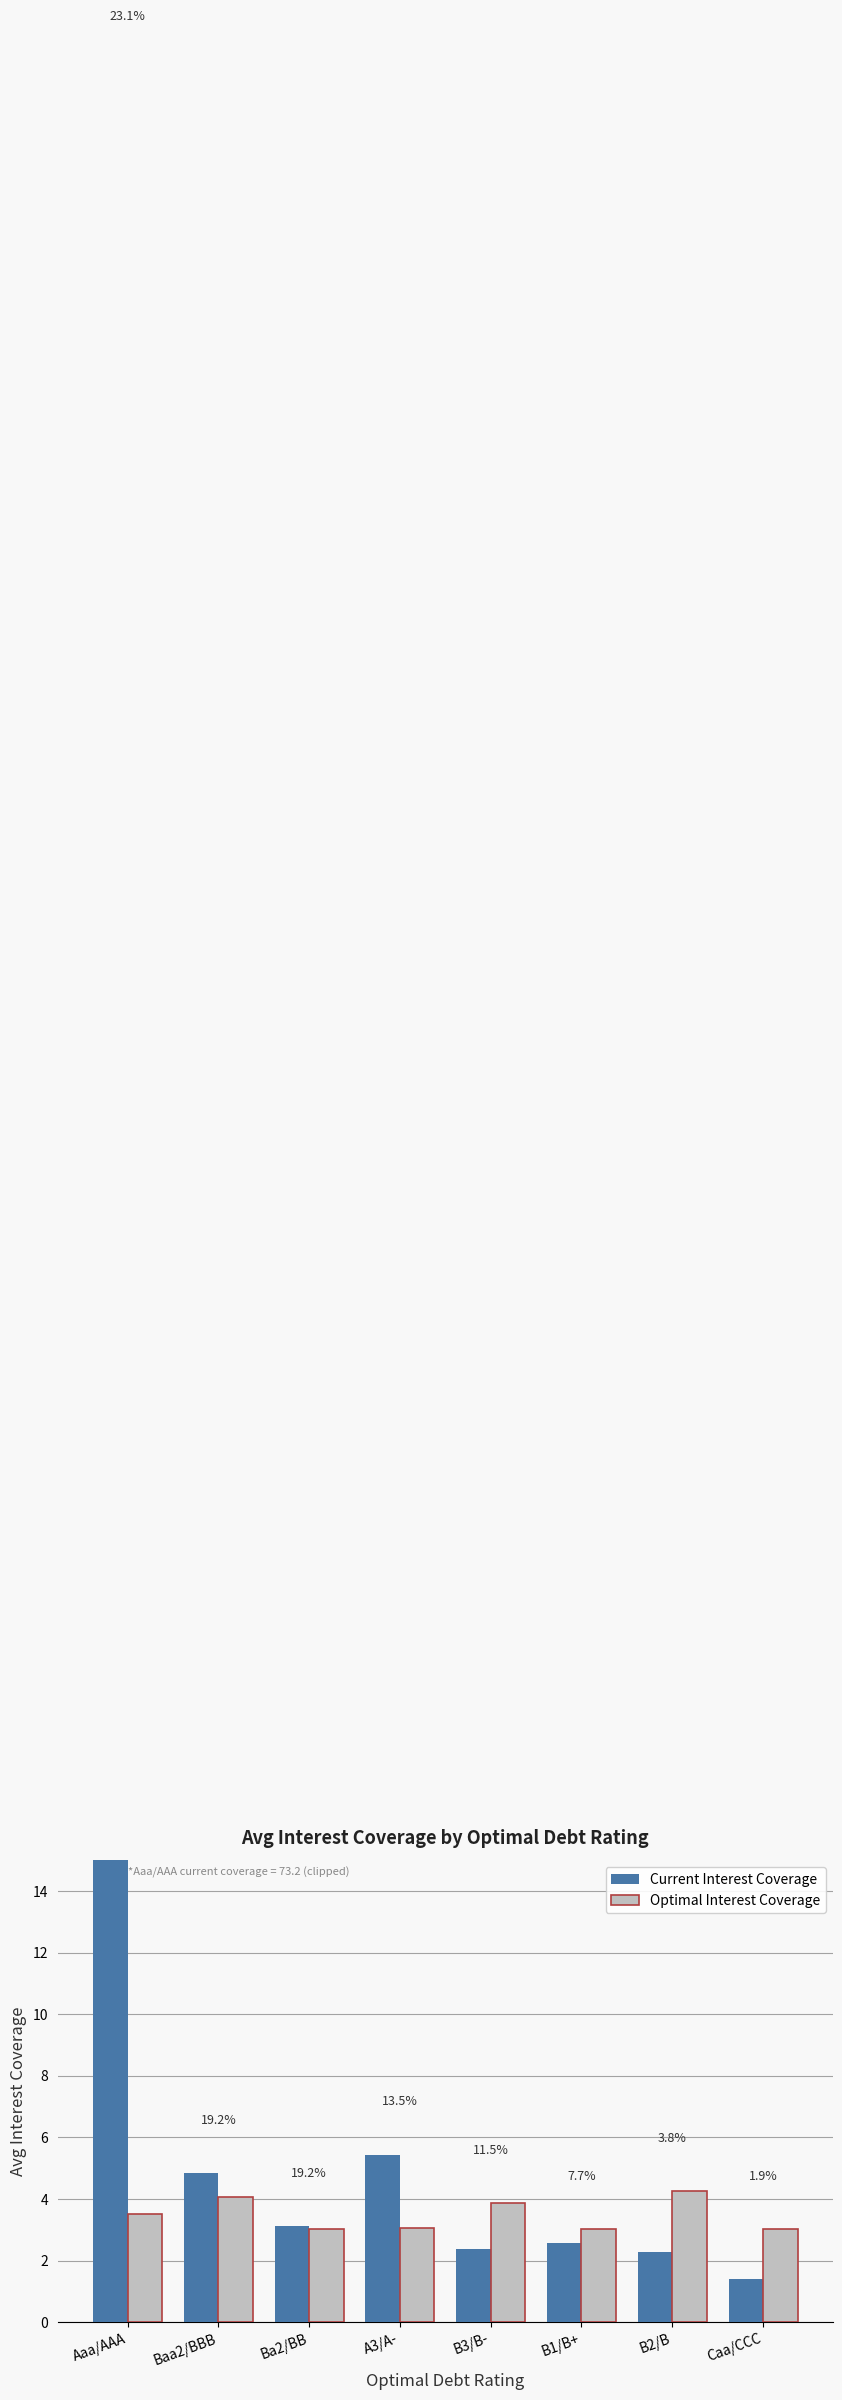

Where is Optimal Interest Coverage nearest to the value 3?

B1/B+